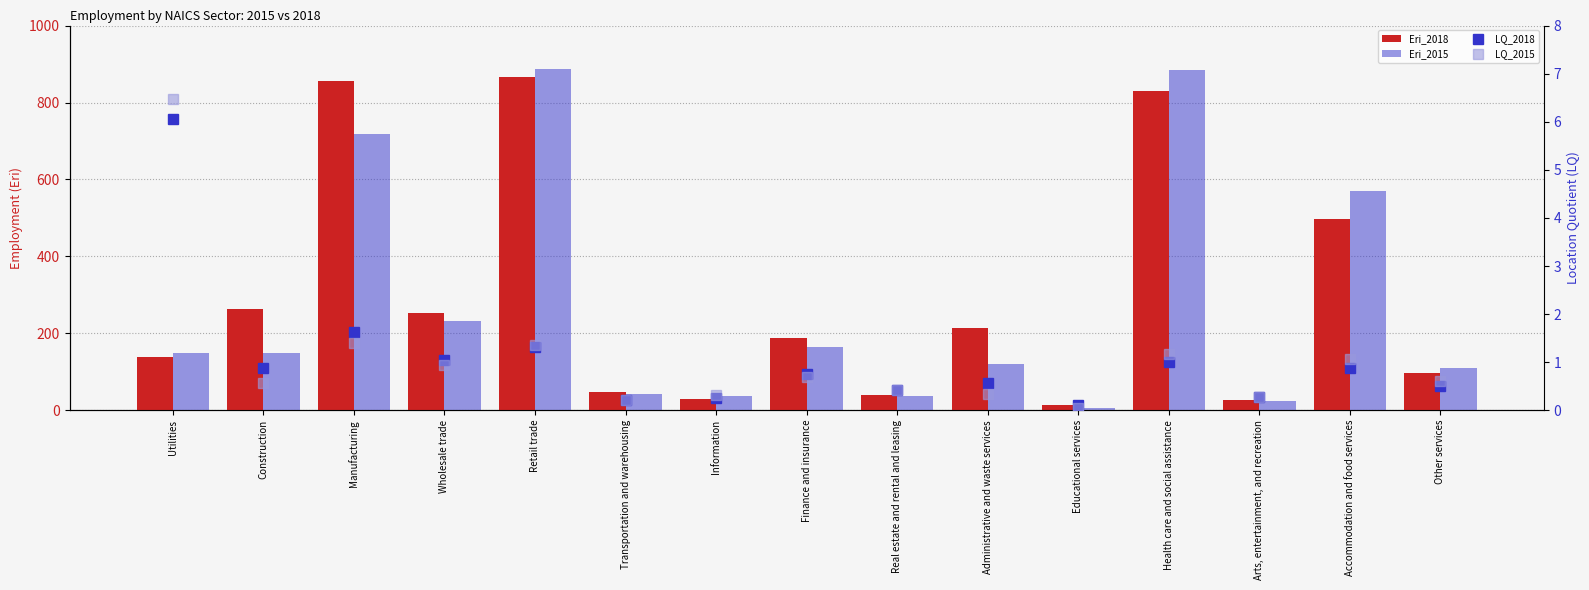

At Accommodation and food services, list the series in order from smallest to largest.

LQ_2018, LQ_2015, Eri_2018, Eri_2015